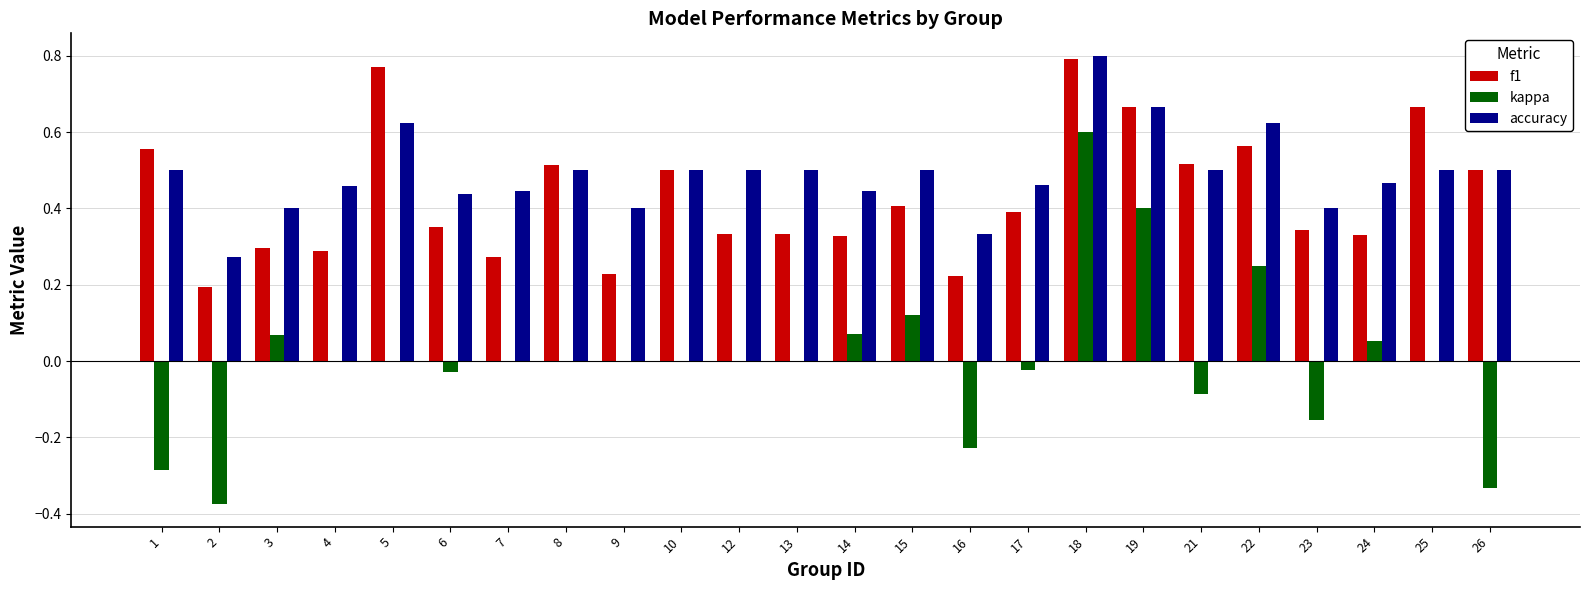

Between 6 and 13, which series saw the biggest shift?

accuracy